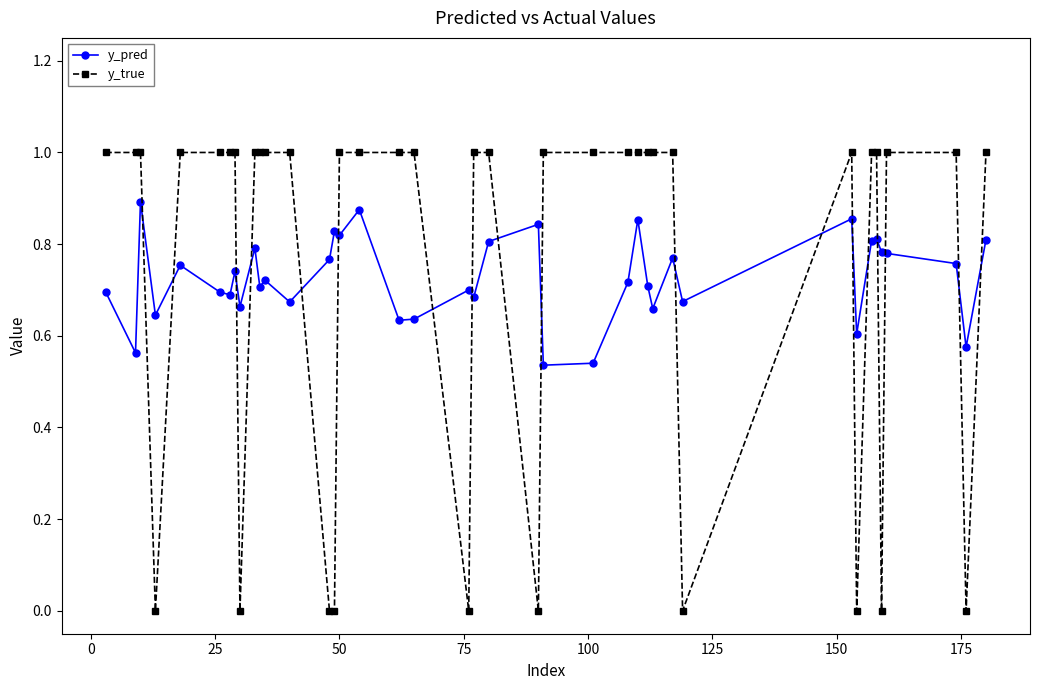

Rank the series by their maximum value, from highest to lowest.

y_true, y_pred